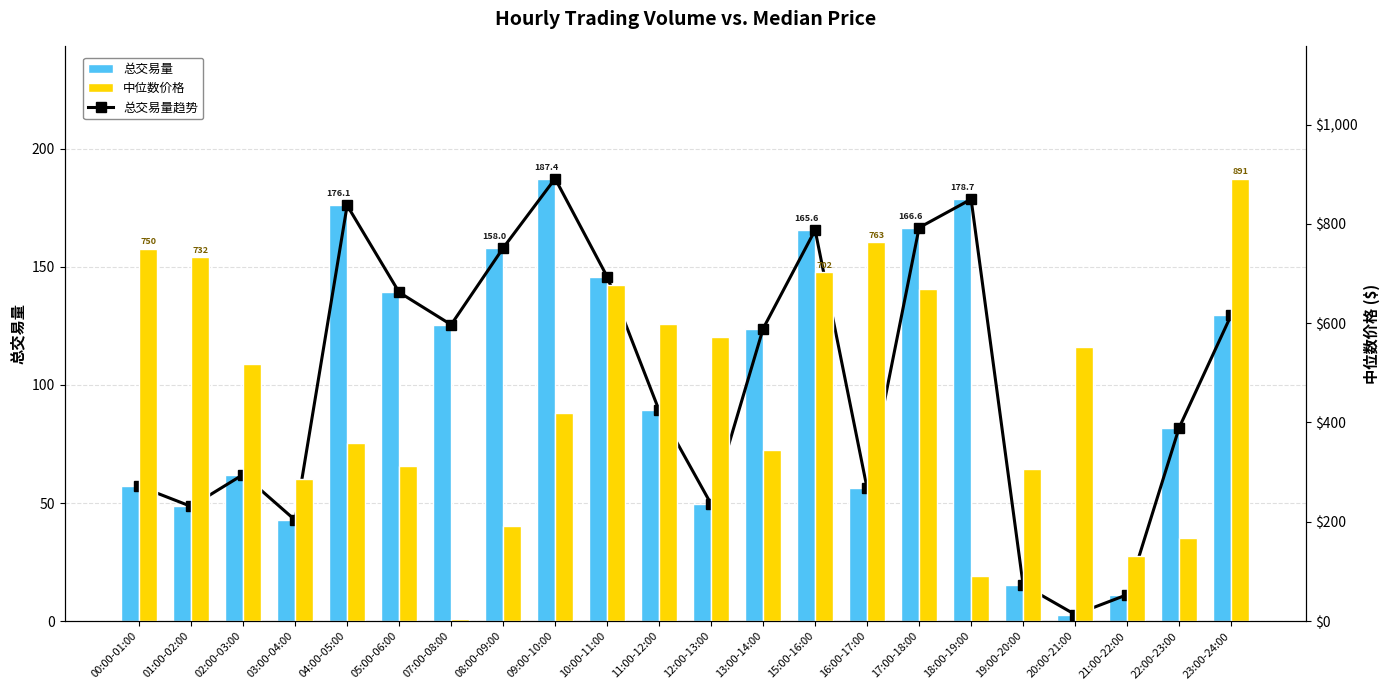

Which series has the widest spread of values?

中位数价格